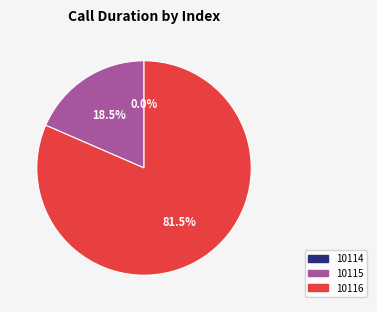

Which slice is the largest?

10116